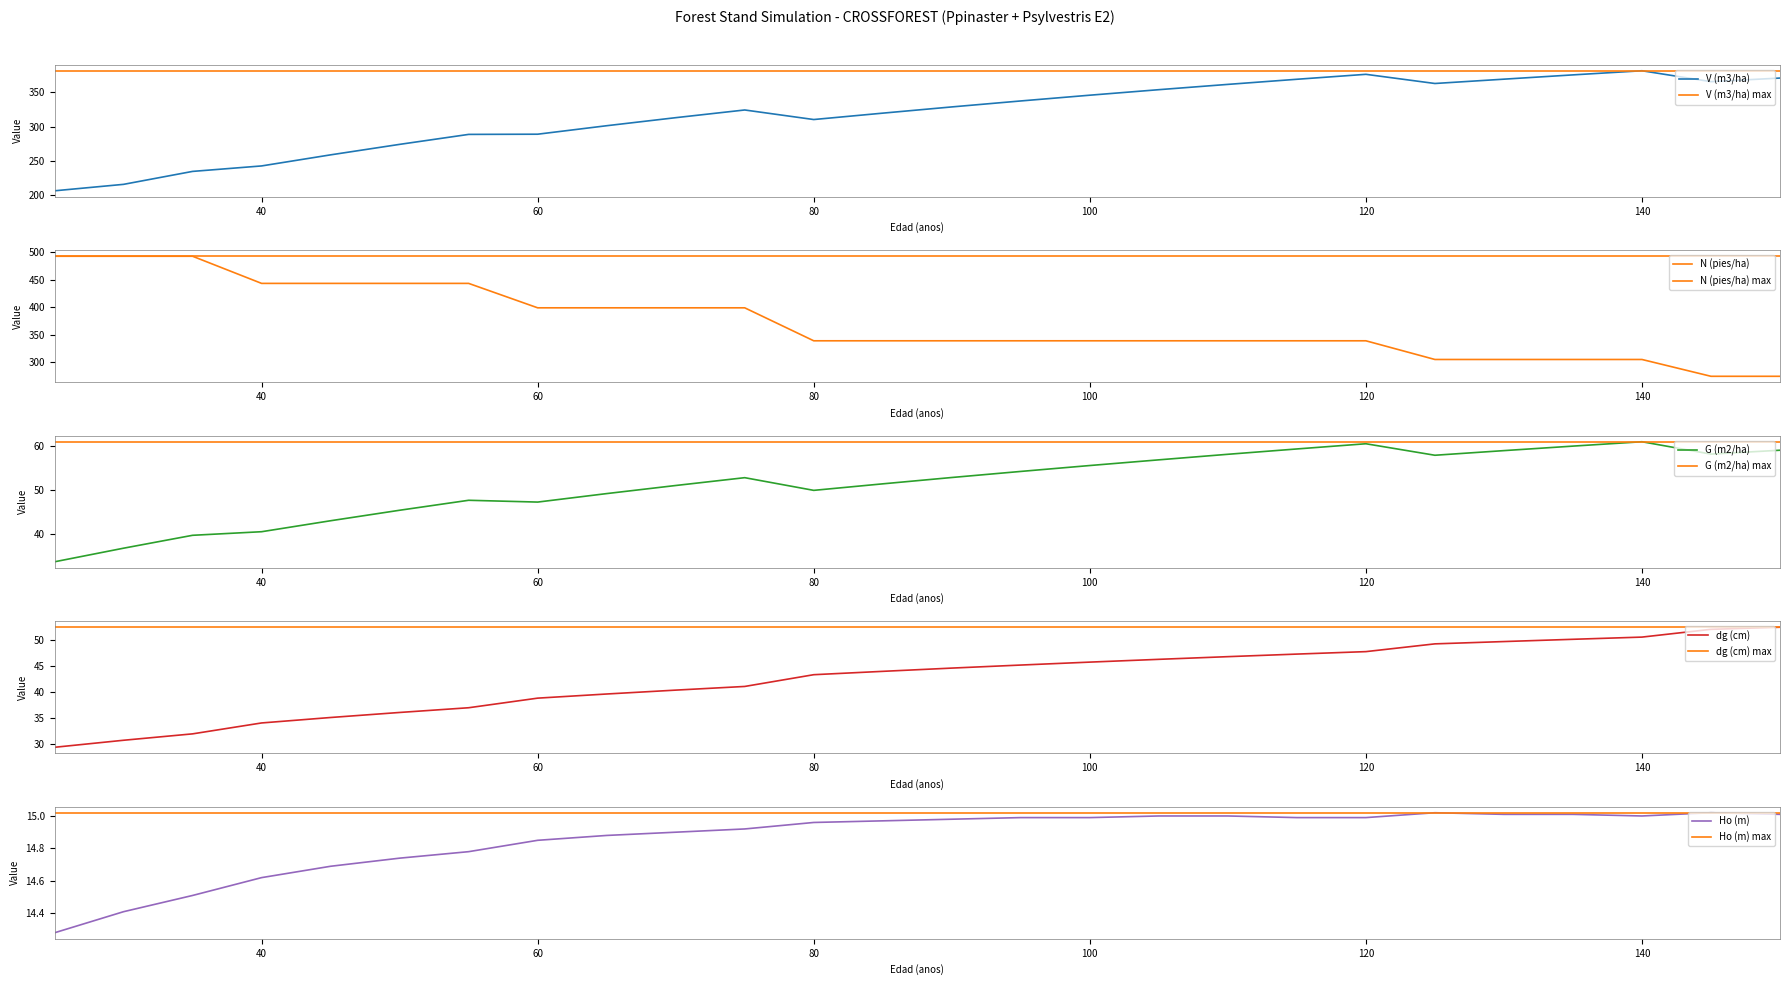

Is the value of N (pies/ha) at 145 greater than the value of Ho (m) at 45?

Yes